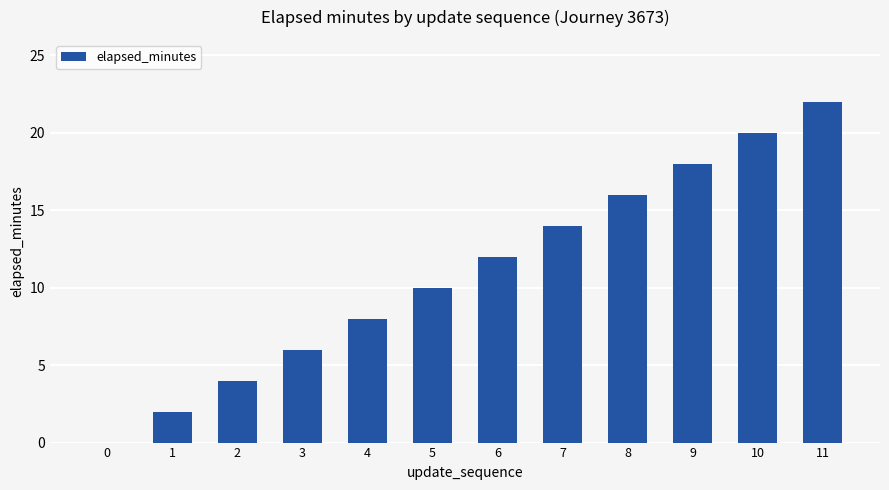

What is the approximate value at 8?

16